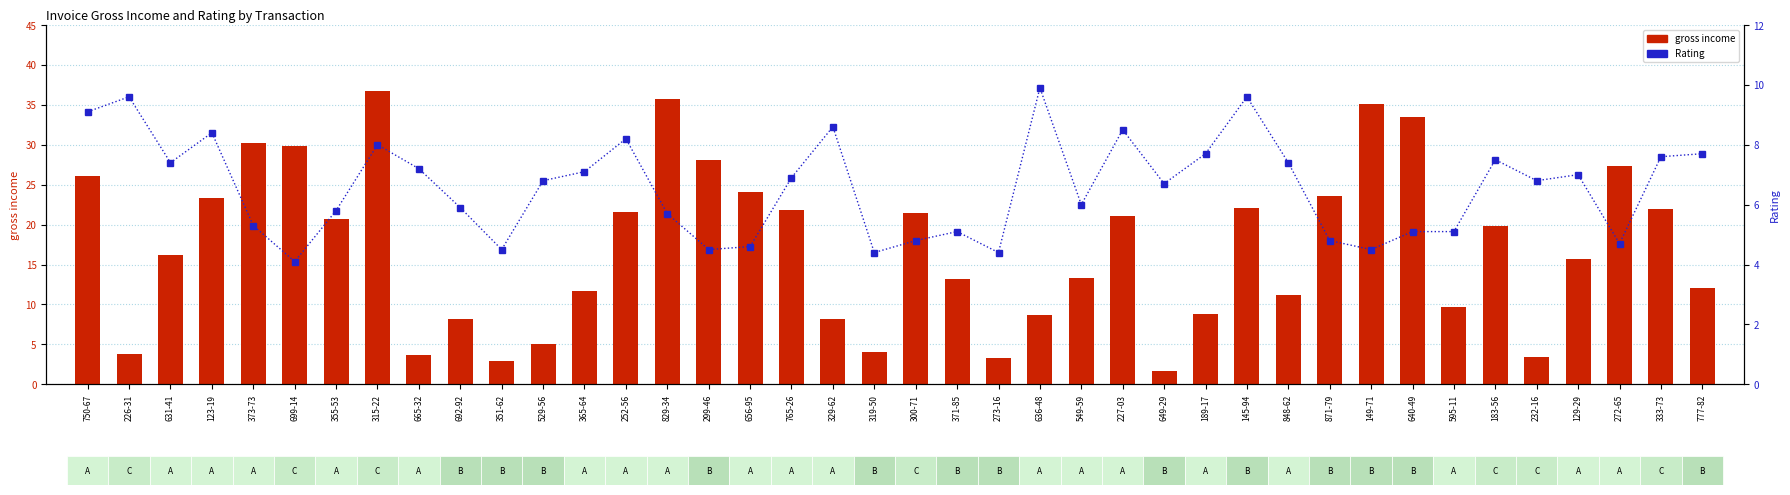

Between 272-65 and 640-49, which is larger?

640-49